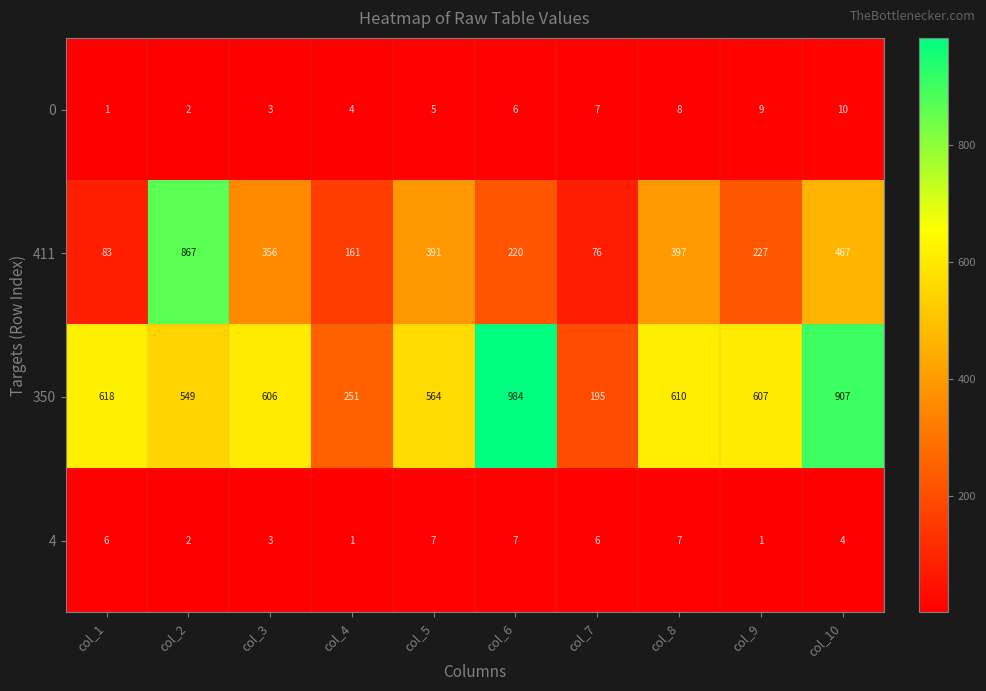

What is the average value of the 4 series?

4